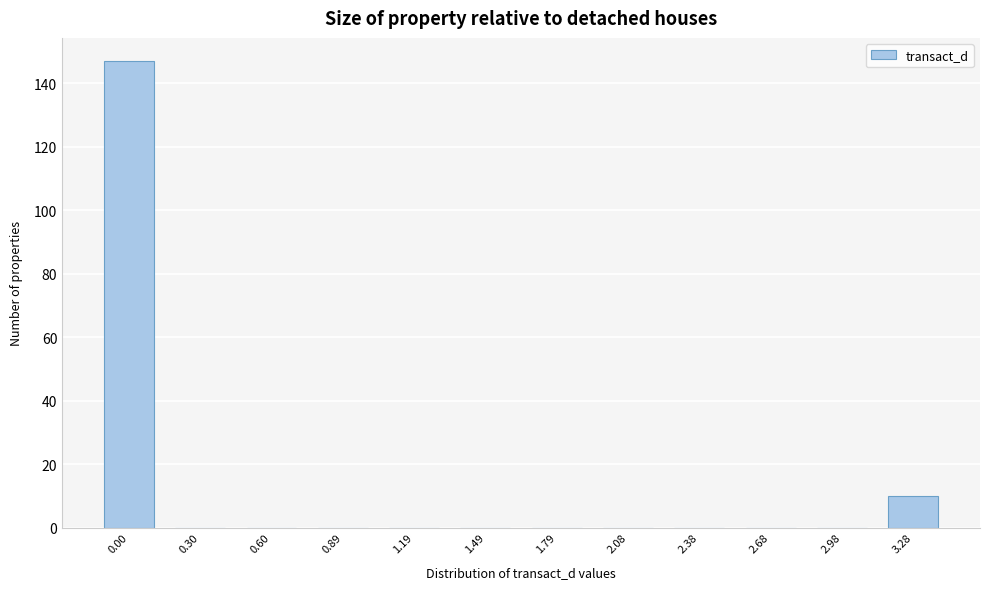

Reading left to right, transcribe all the data shown in this chart.

0.00=147	0.30=0	0.60=0	0.89=0	1.19=0	1.49=0	1.79=0	2.08=0	2.38=0	2.68=0	2.98=0	3.28=10